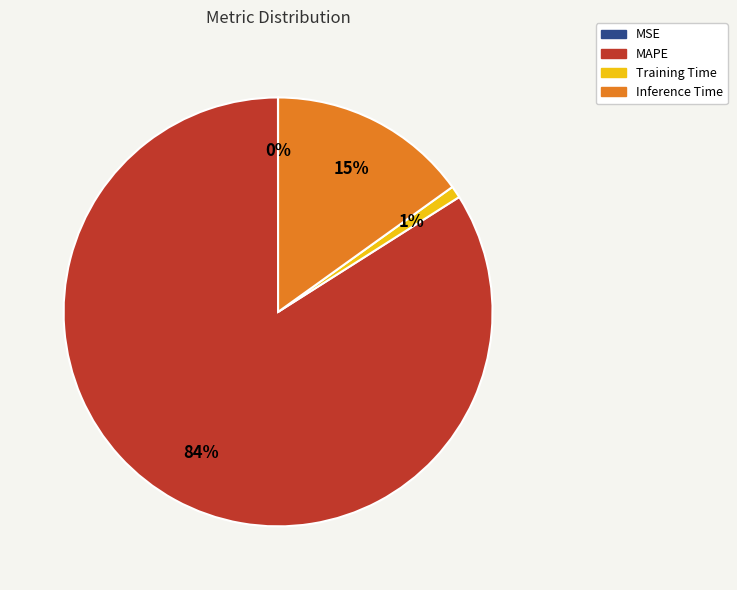

True or false: MAPE accounts for 90% of the total.

False